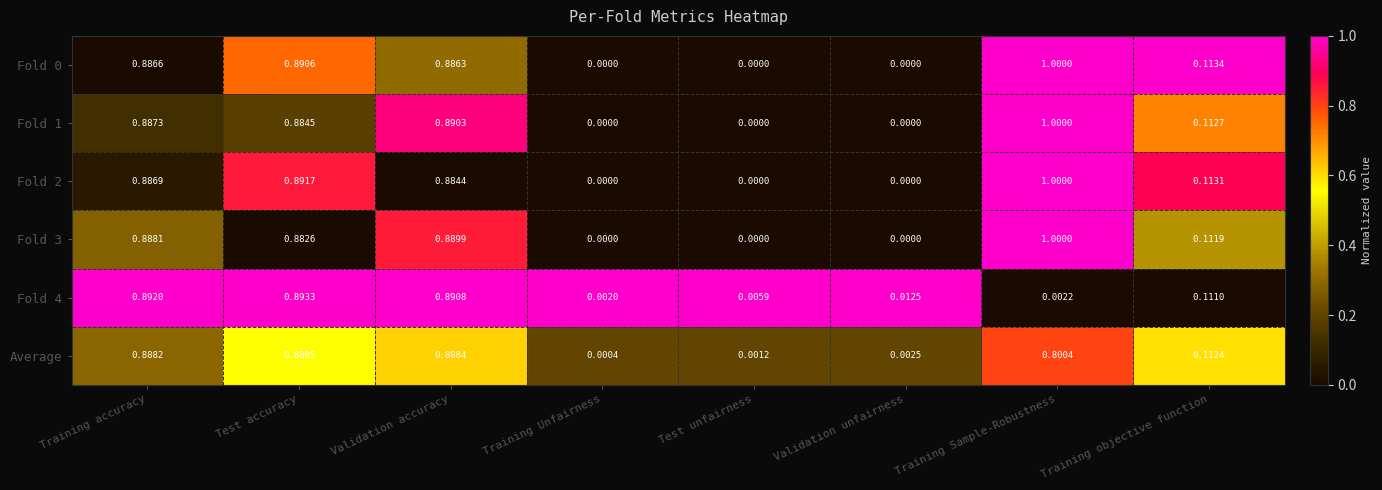

At which category is the sum across all series the highest?

Test accuracy